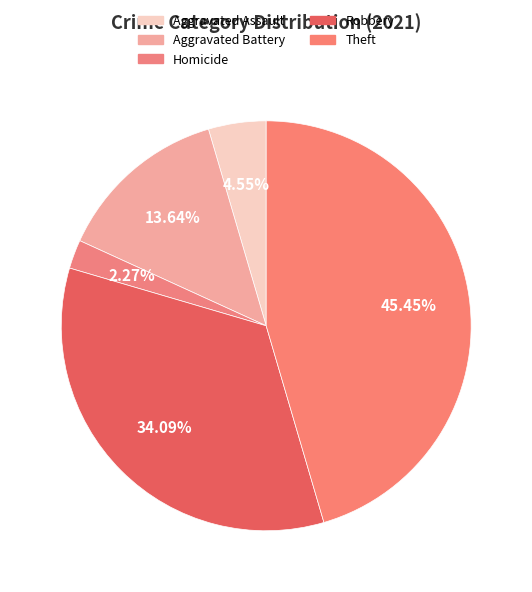

Count the number of slices in the pie.

5